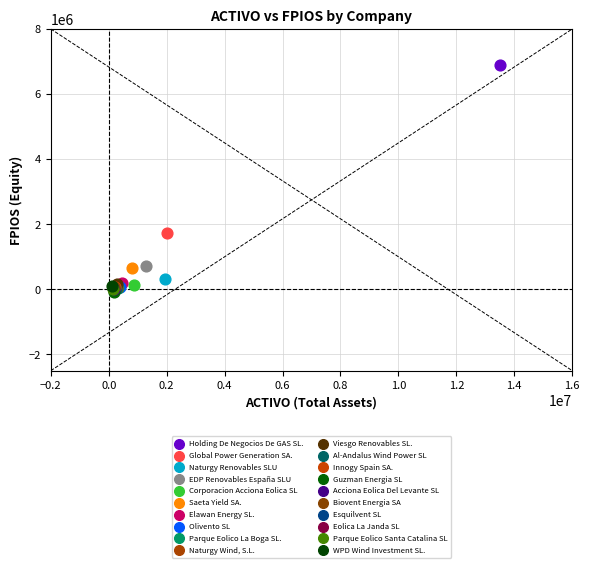

What are all the series names shown in the legend?

Holding De Negocios De GAS SL., Global Power Generation SA., Naturgy Renovables SLU, EDP Renovables España SLU, Corporacion Acciona Eolica SL, Saeta Yield SA., Elawan Energy SL., Olivento SL, Parque Eolico La Boga SL., Naturgy Wind, S.L., Viesgo Renovables SL., Al-Andalus Wind Power SL, Innogy Spain SA., Guzman Energia SL, Acciona Eolica Del Levante SL, Biovent Energia SA, Esquilvent SL, Eolica La Janda SL, Parque Eolico Santa Catalina SL, WPD Wind Investment SL.